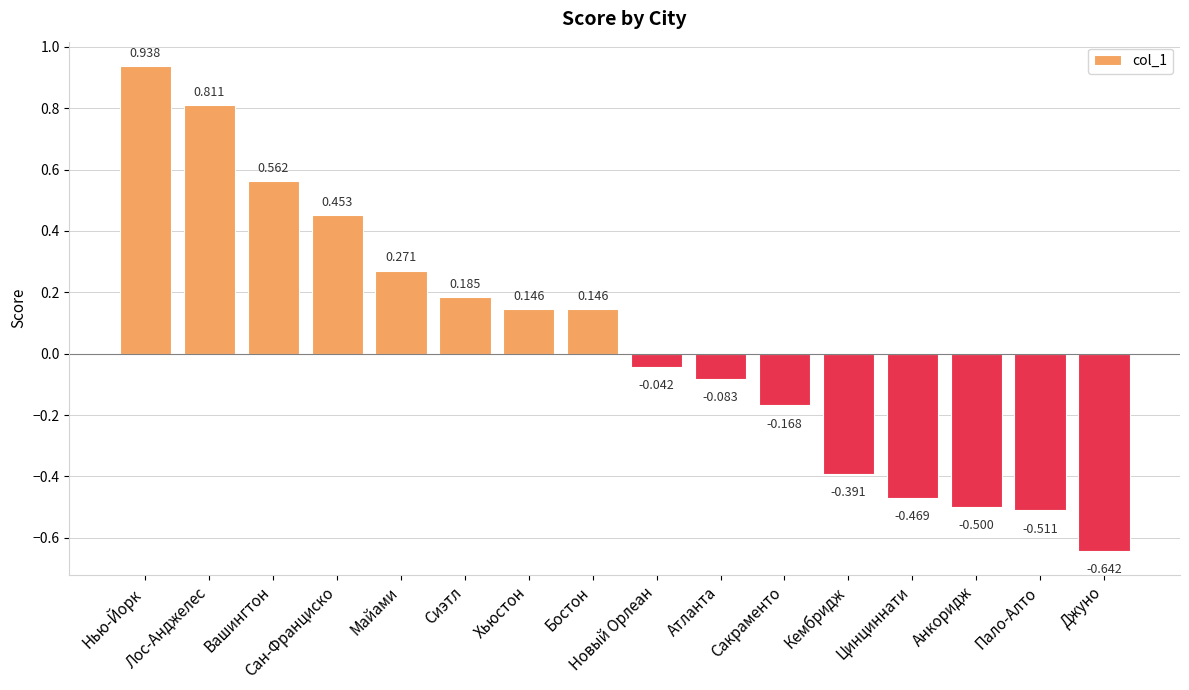

The chart shows a value of 0.5 at Сан-Франциско. True or false?

True